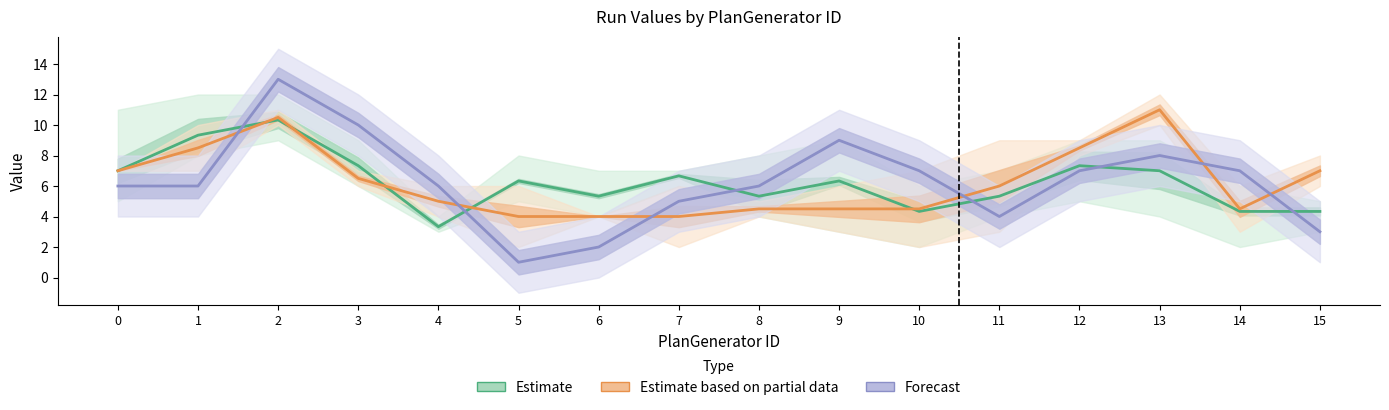

Reading left to right, transcribe all the data shown in this chart.

Estimate: 0=7.0	1=9.3	2=10.3	3=7.3	4=3.3	5=6.3	6=5.3	7=6.7	8=5.3	9=6.3	10=4.3	11=5.3	12=7.3	13=7.0	14=4.3	15=4.3
Estimate based on partial data: 0=7.0	1=8.5	2=10.5	3=6.5	4=5.0	5=4.0	6=4.0	7=4.0	8=4.5	9=4.5	10=4.5	11=6.0	12=8.5	13=11.0	14=4.5	15=7.0
Forecast: 0=6.0	1=6.0	2=13.0	3=10.0	4=6.0	5=1.0	6=2.0	7=5.0	8=6.0	9=9.0	10=7.0	11=4.0	12=7.0	13=8.0	14=7.0	15=3.0